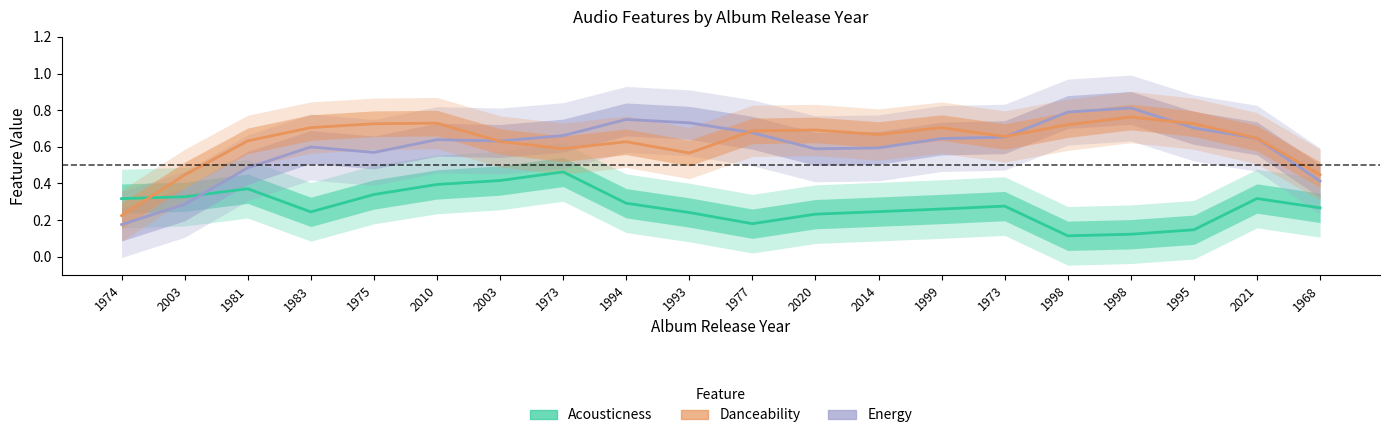

At how many categories does at least one series exceed 0?

20